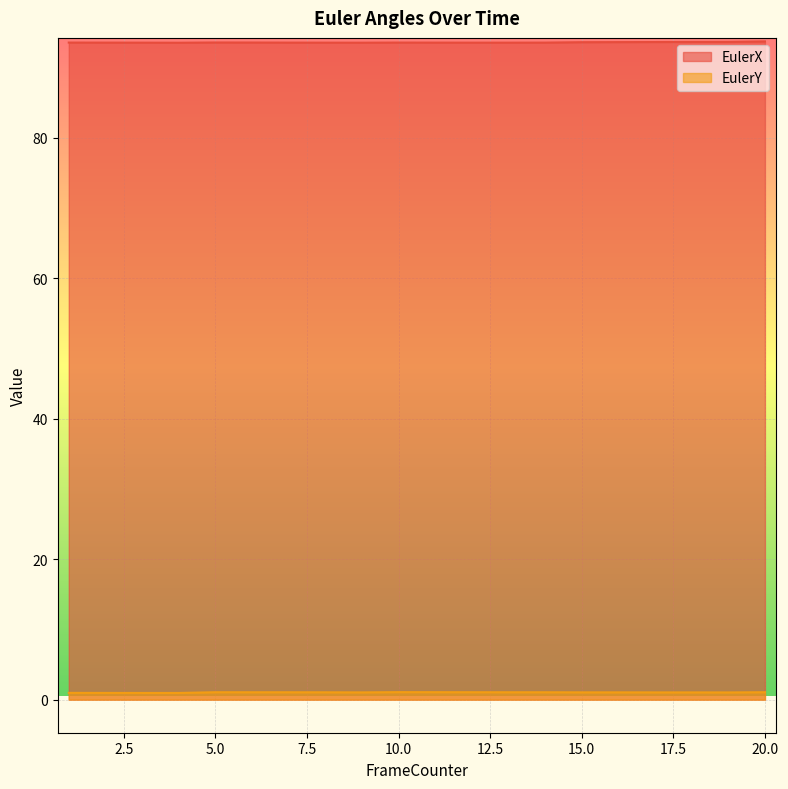

True or false: EulerY has a value of 0.2 at 20.

False